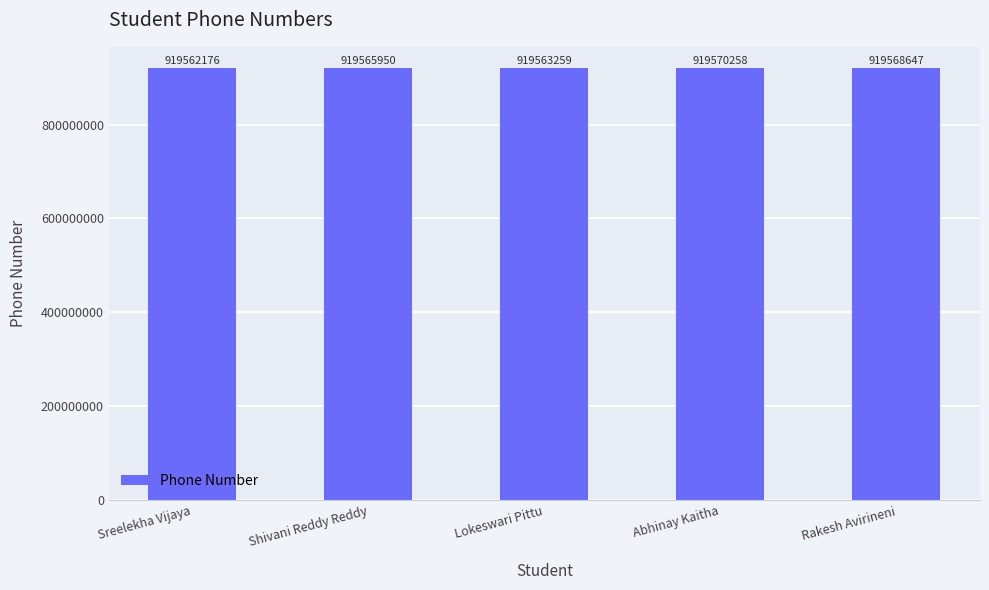

Reading right to left, extract all data points from this chart.

919568647	919570258	919563259	919565950	919562176